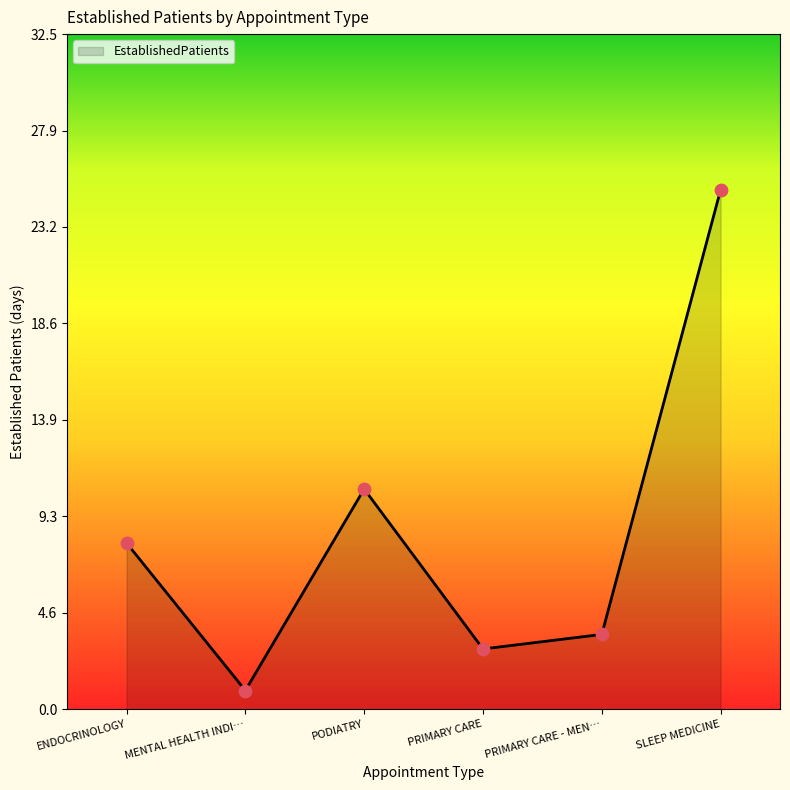

What is the change in value from ENDOCRINOLOGY to SLEEP MEDICINE?

+17.0